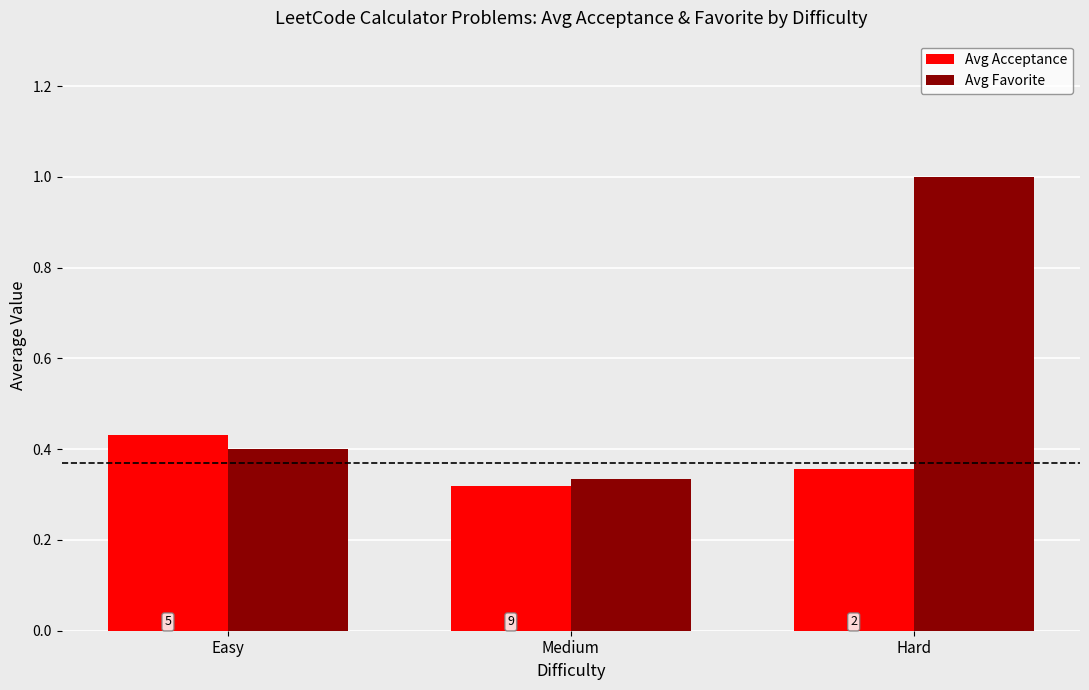

At which label does Avg Favorite reach its minimum?

Medium